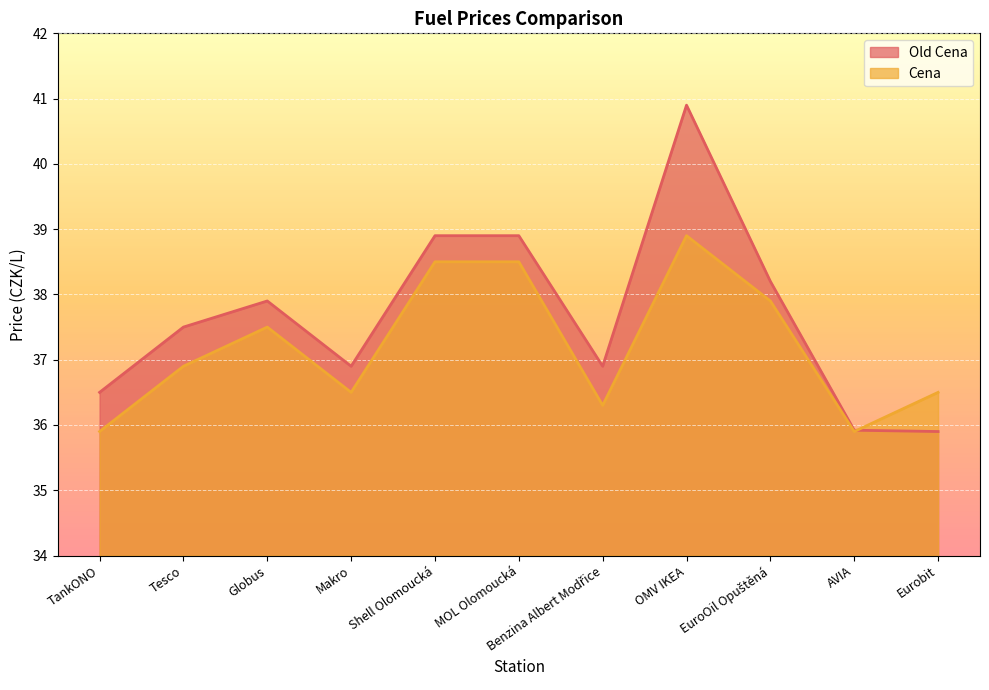

The Old Cena series shows 10.5 at Eurobit. True or false?

False